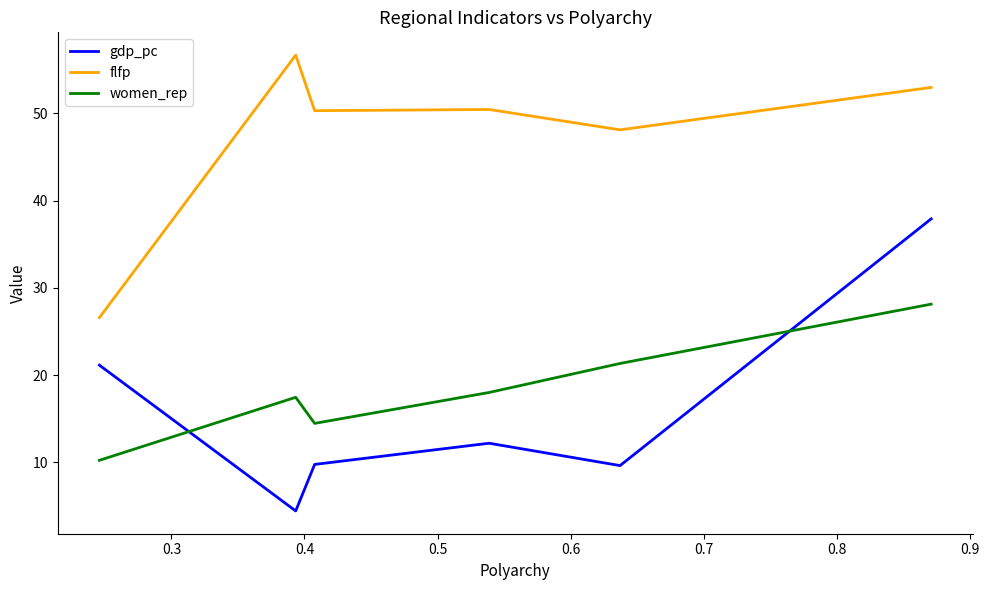

At how many categories does at least one series exceed 42?

5